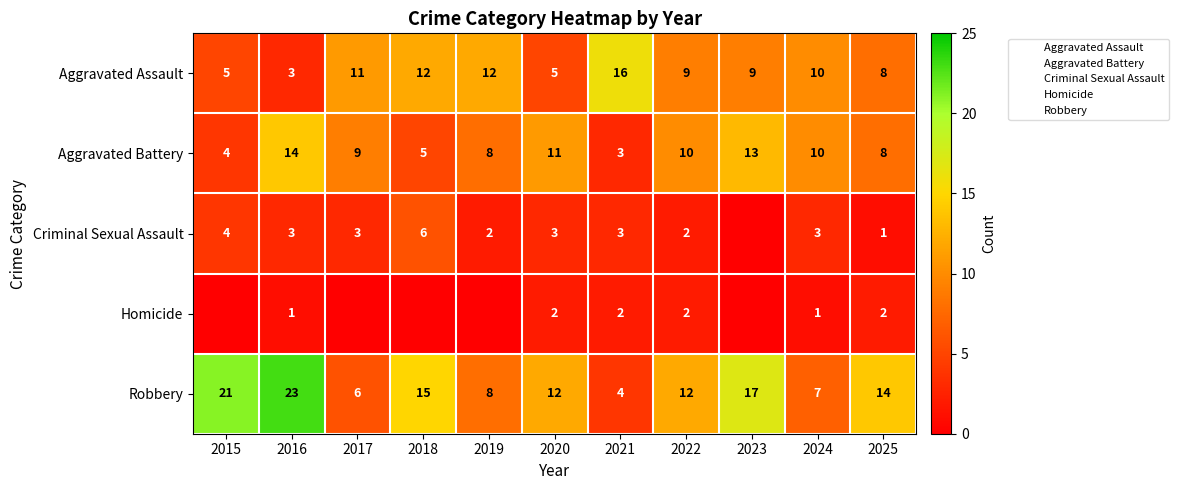

Count the number of categories in the chart.

11